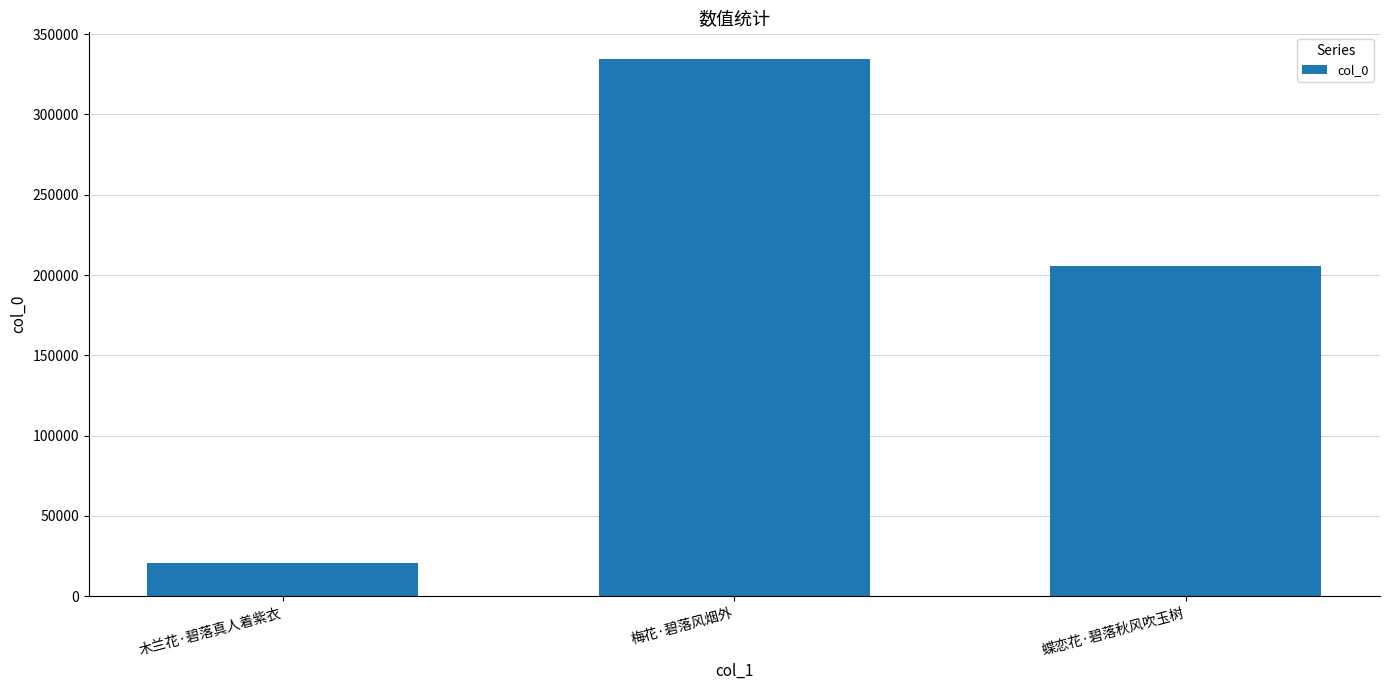

List the labels in order of value, smallest first.

木兰花·碧落真人着紫衣, 蝶恋花·碧落秋风吹玉树, 梅花·碧落风烟外